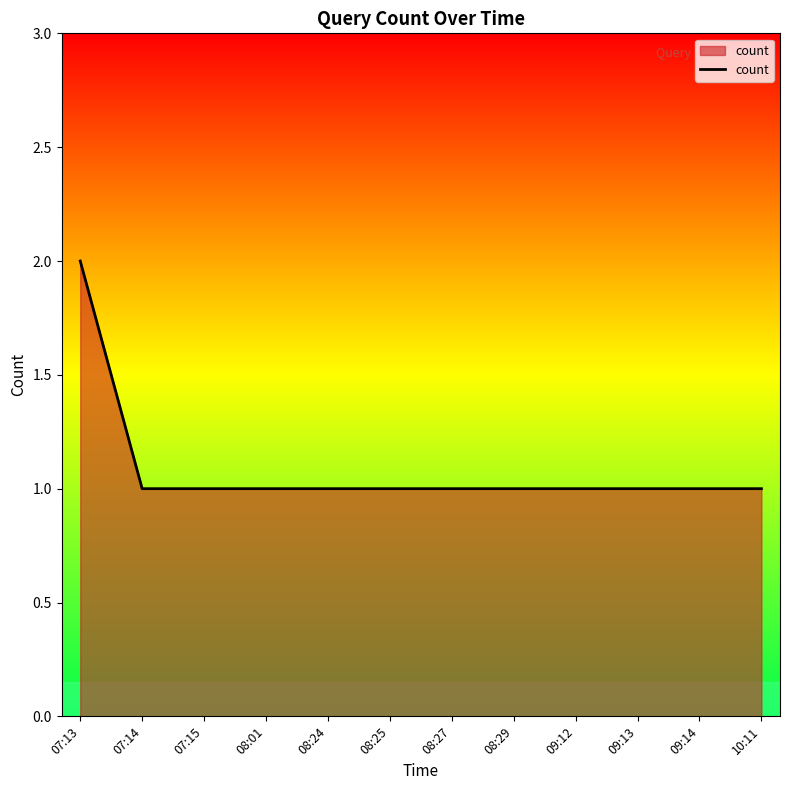

Approximately how many times larger is the value at 09:13 compared to 08:01?

1.0